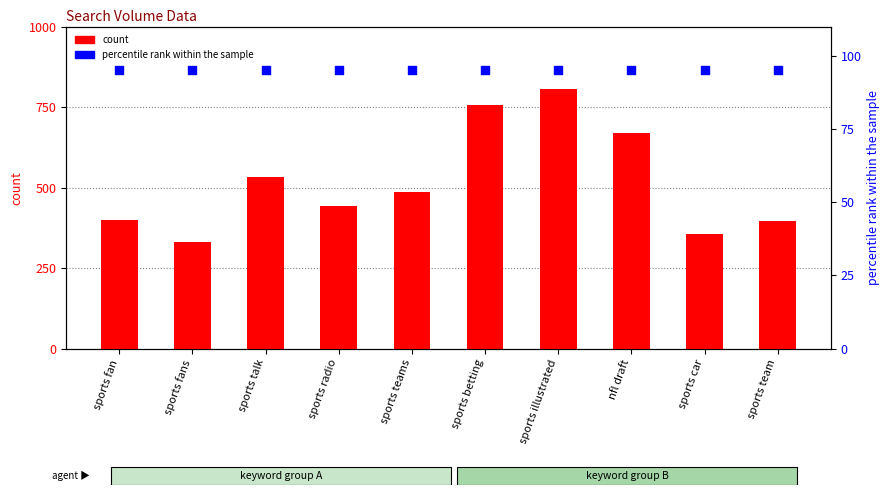

What is the total value across all series at sports car?

452